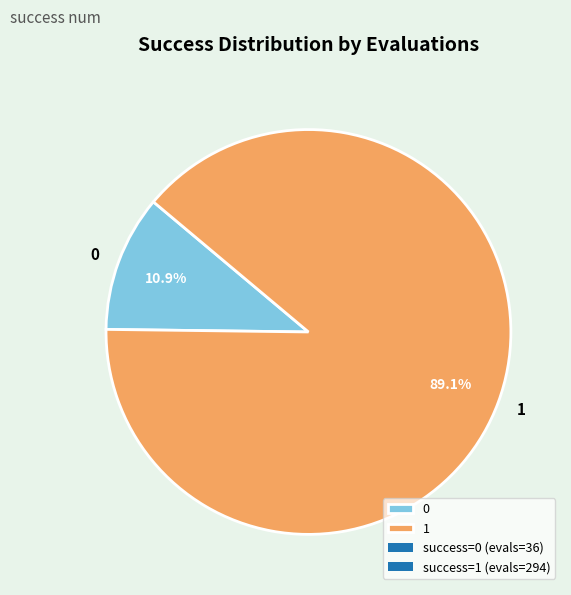

Between 0 and 1, which is larger?

1